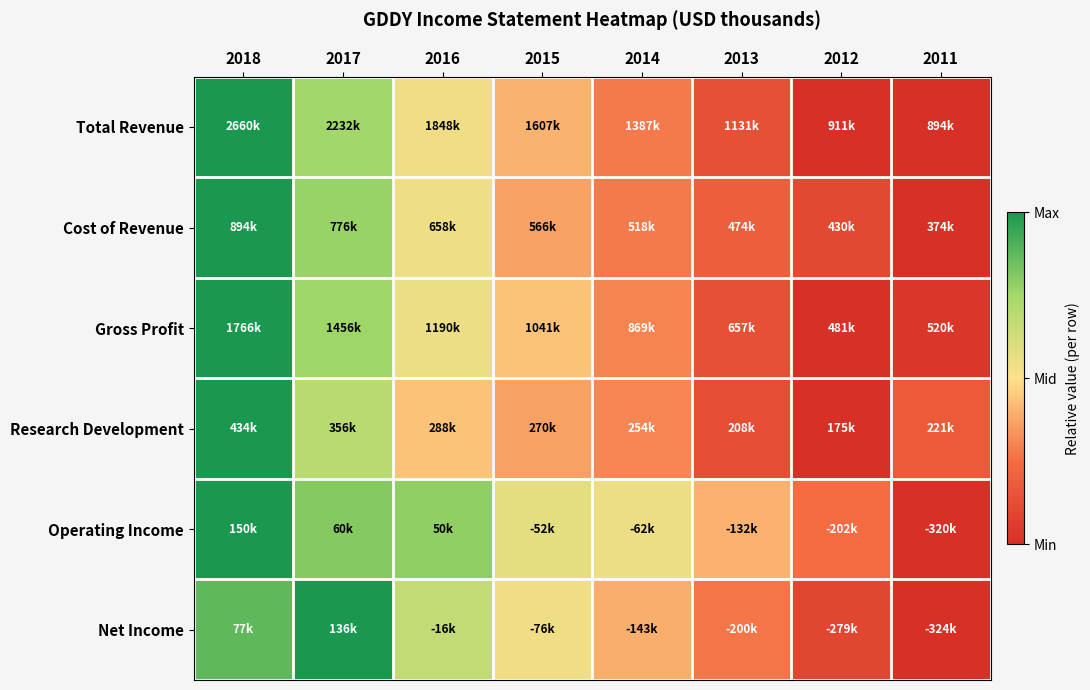

Reading left to right, extract all data points from this chart.

Total Revenue: 2018=1.0	2017=0.8	2016=0.5	2015=0.4	2014=0.3	2013=0.1	2012=0.0	2011=0.0
Cost of Revenue: 2018=1.0	2017=0.8	2016=0.5	2015=0.4	2014=0.3	2013=0.2	2012=0.1	2011=0.0
Gross Profit: 2018=1.0	2017=0.8	2016=0.6	2015=0.4	2014=0.3	2013=0.1	2012=0.0	2011=0.0
Research Development: 2018=1.0	2017=0.7	2016=0.4	2015=0.4	2014=0.3	2013=0.1	2012=0.0	2011=0.2
Operating Income: 2018=1.0	2017=0.8	2016=0.8	2015=0.6	2014=0.5	2013=0.4	2012=0.2	2011=0.0
Net Income: 2018=0.9	2017=1.0	2016=0.7	2015=0.5	2014=0.4	2013=0.3	2012=0.1	2011=0.0